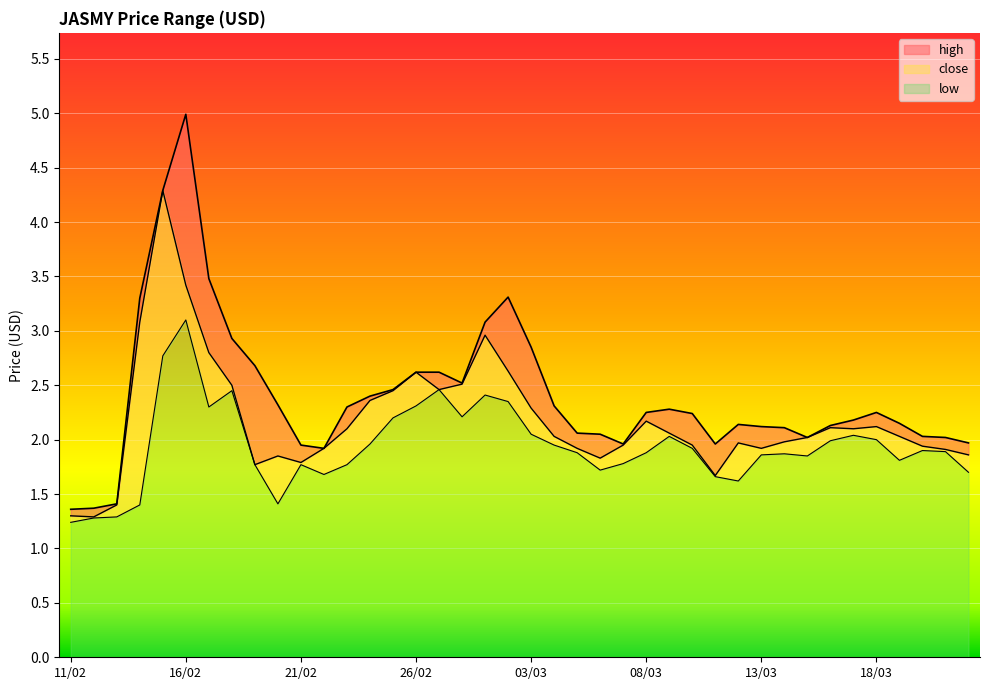

What is the lowest value of the close series?

1.3